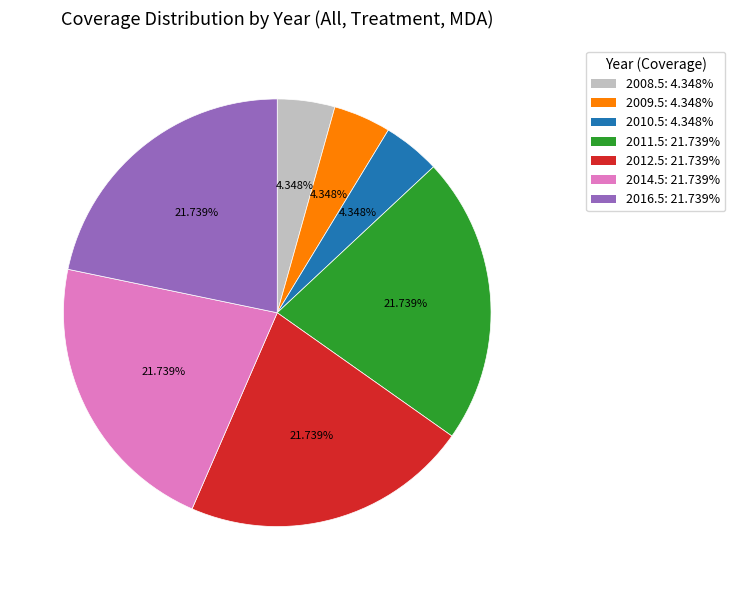

How many slices are in this pie chart?

7